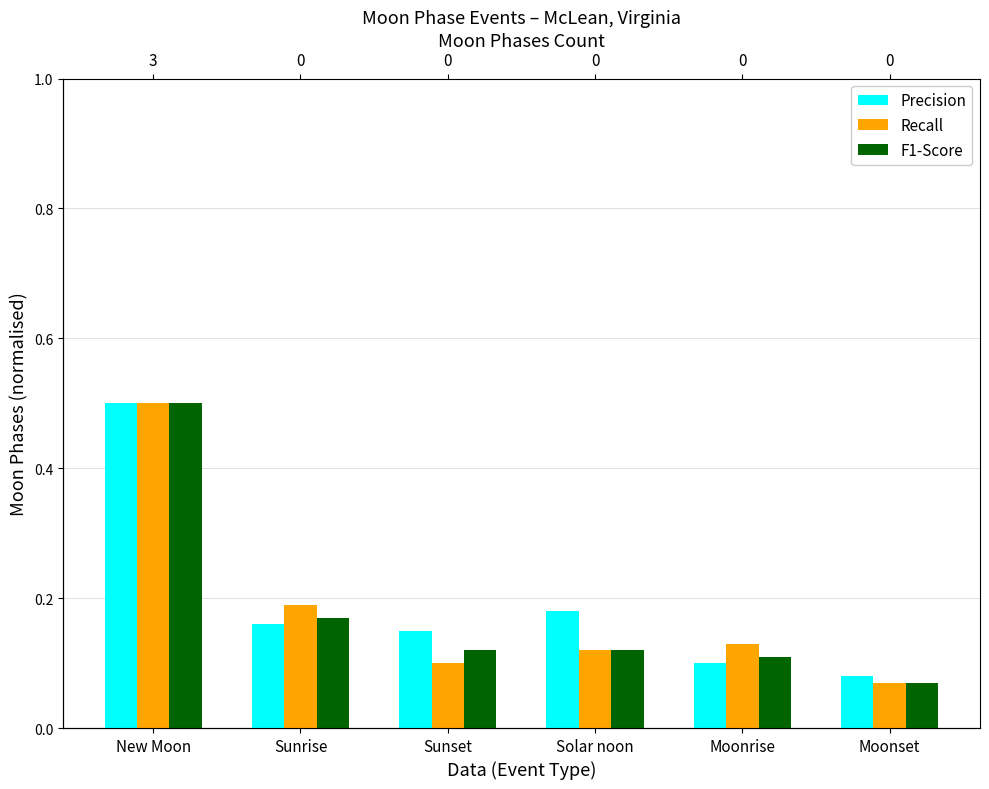

Between New Moon and Solar noon, which series saw the biggest shift?

Recall